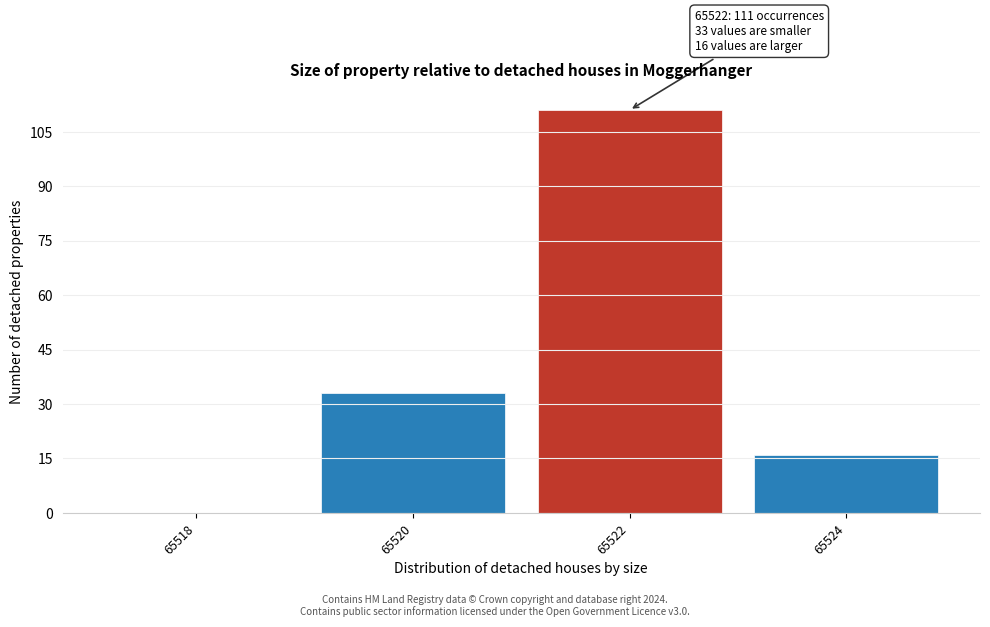

Reading right to left, list all the values displayed in this chart.

65524=16	65522=111	65520=33	65518=0